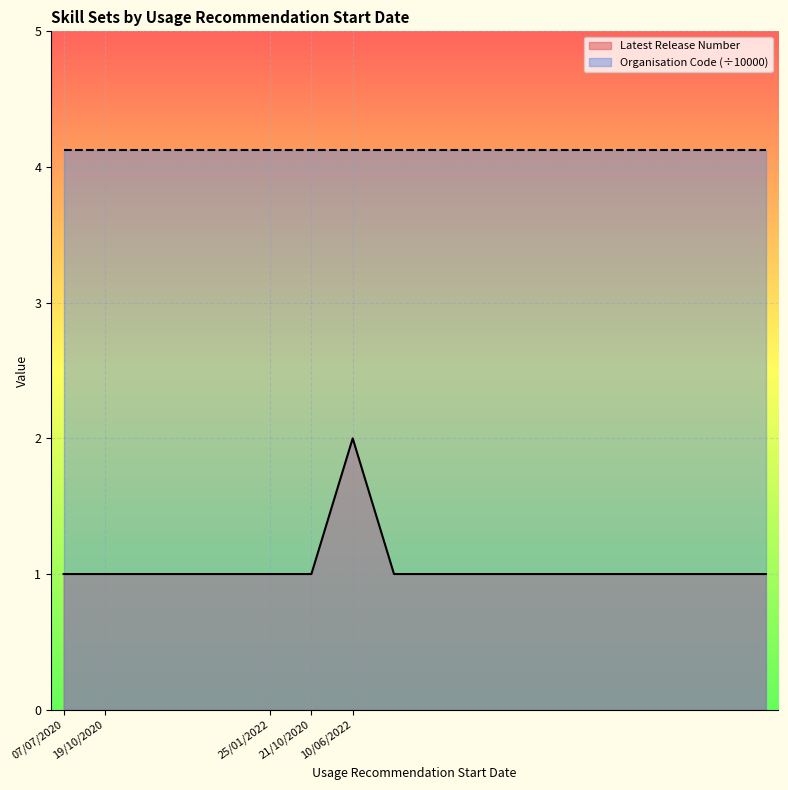

How many values are between 1 and 2?

18